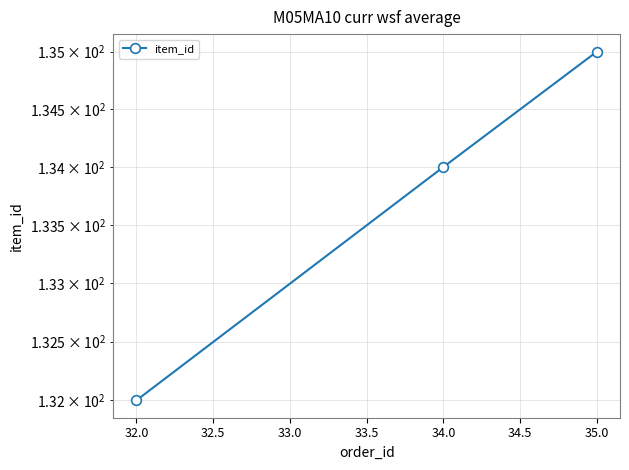

Reading left to right, what are all the values shown in this chart?

132	134	135